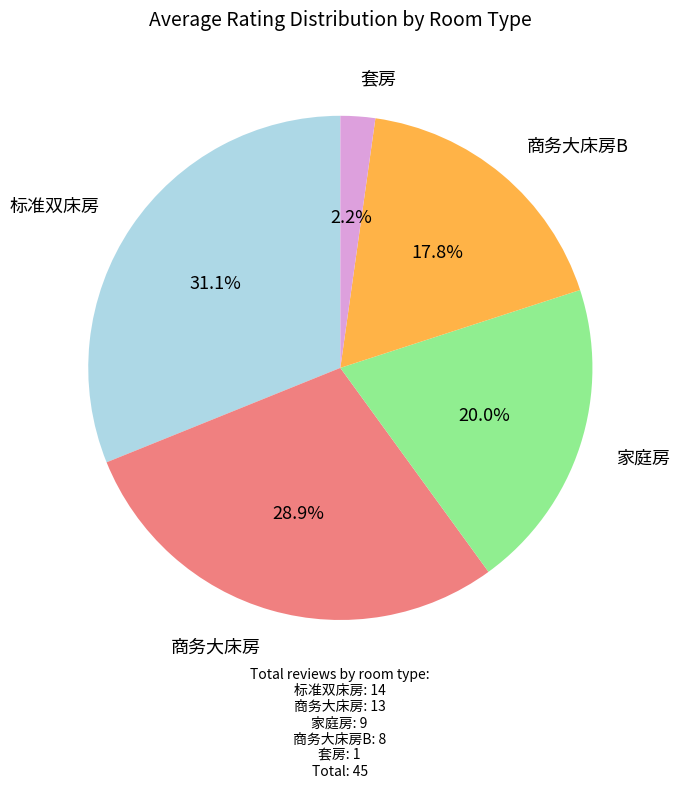

Between 标准双床房 and 商务大床房, which is larger?

标准双床房